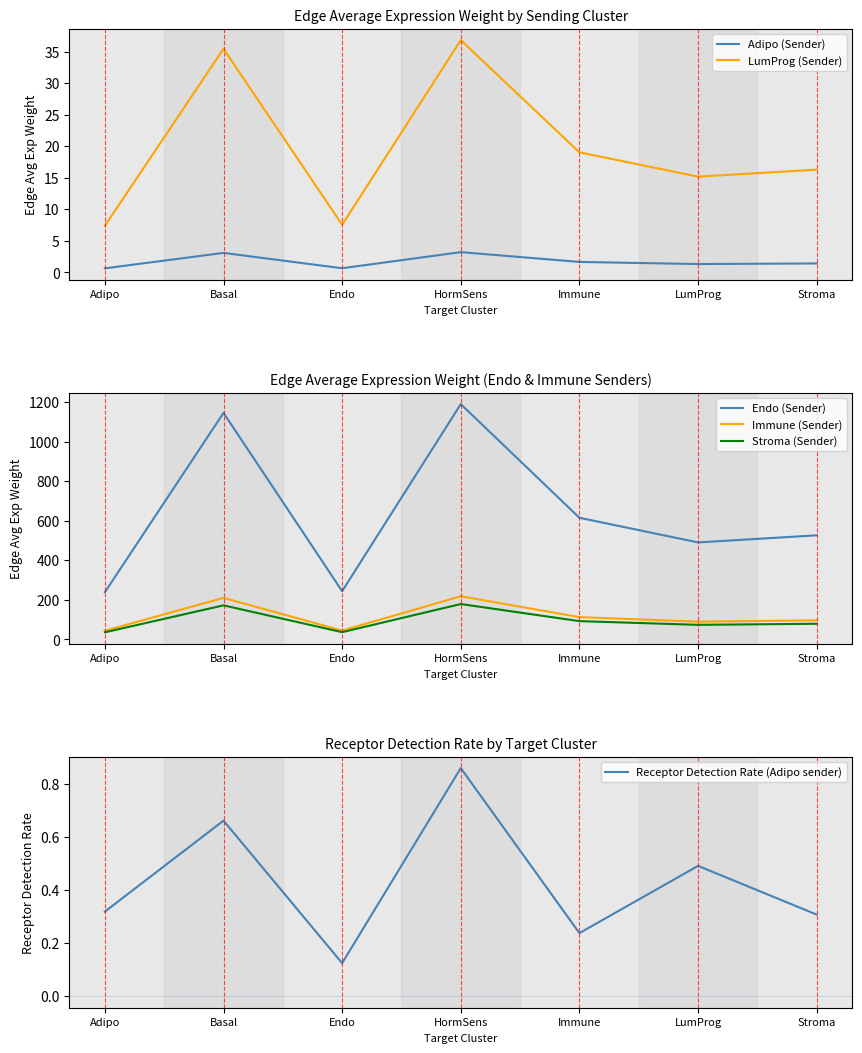

True or false: LumProg (Sender) and Adipo (Sender) cross at least once.

False